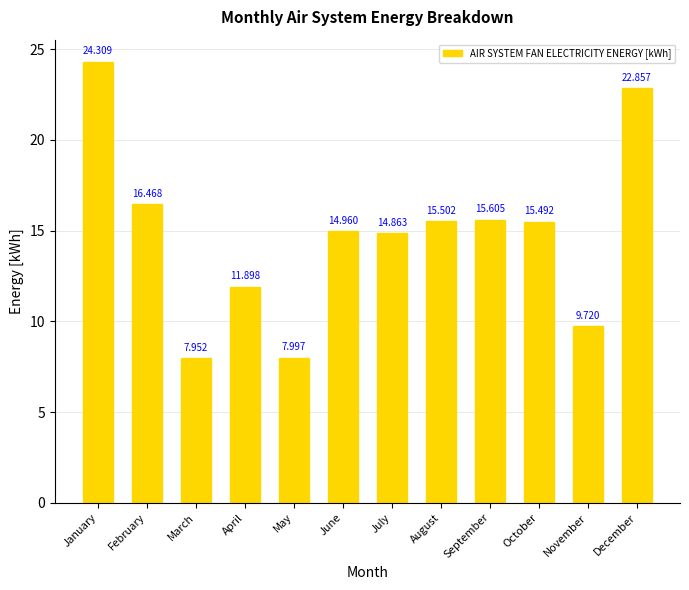

What is the maximum value shown in the chart?

24.3